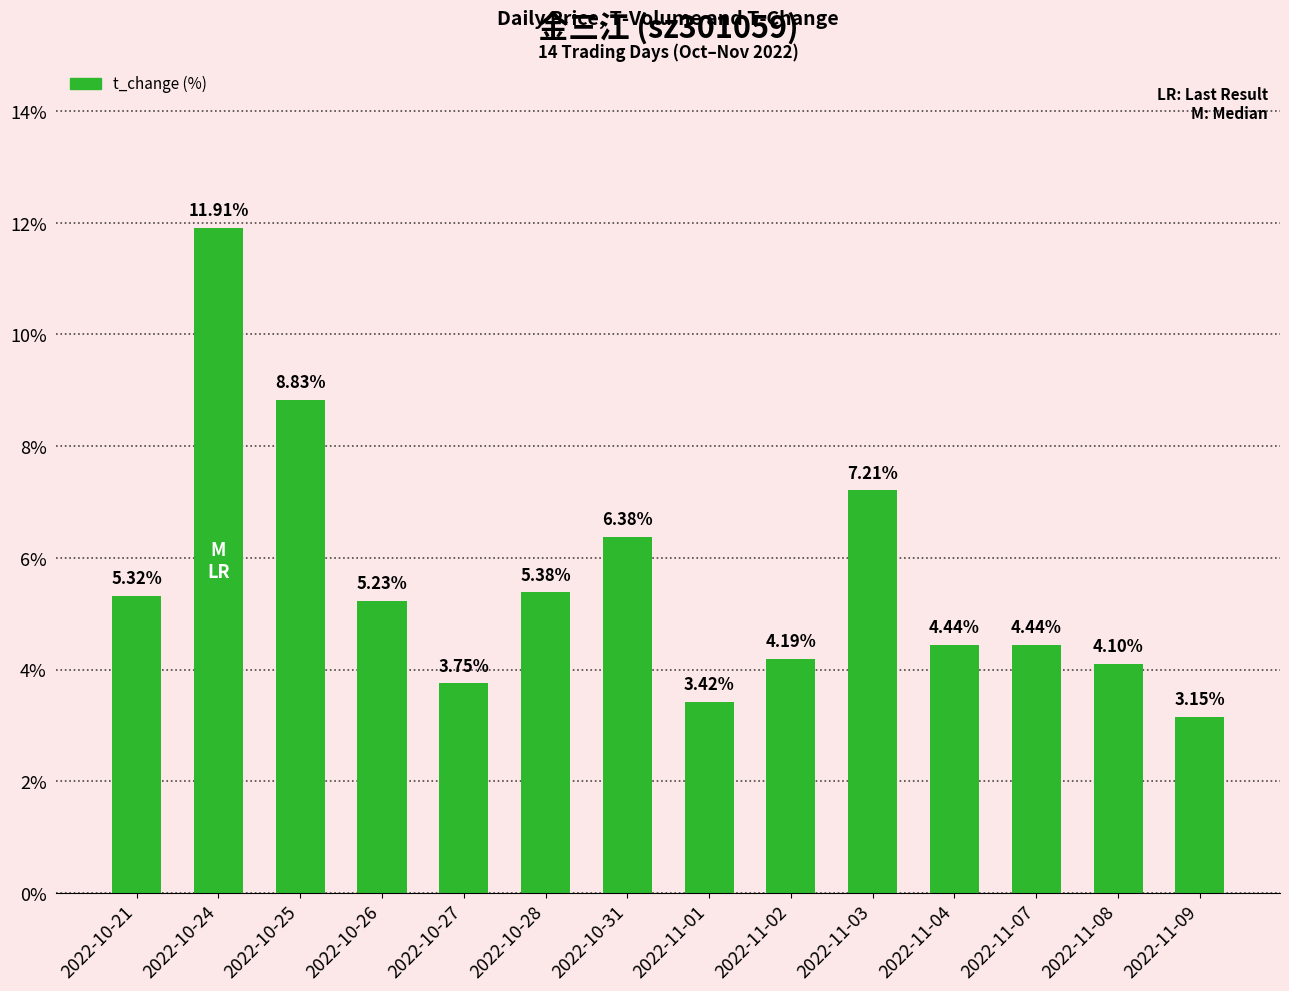

What is the change in value from 2022-10-31 to 2022-11-02?

-2.2